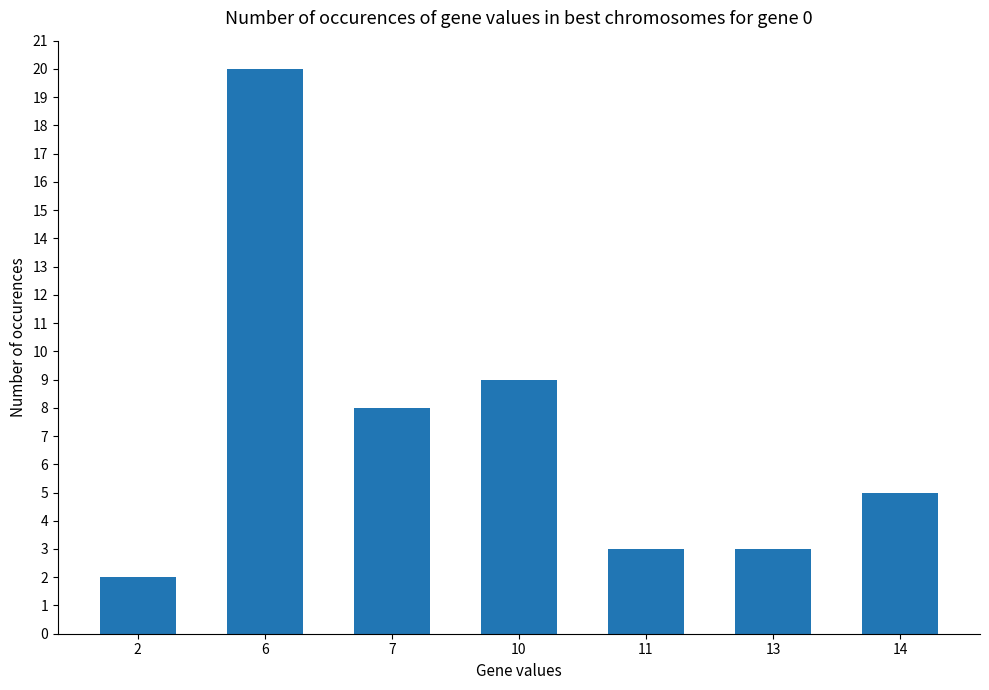

Are the bars horizontal?

No